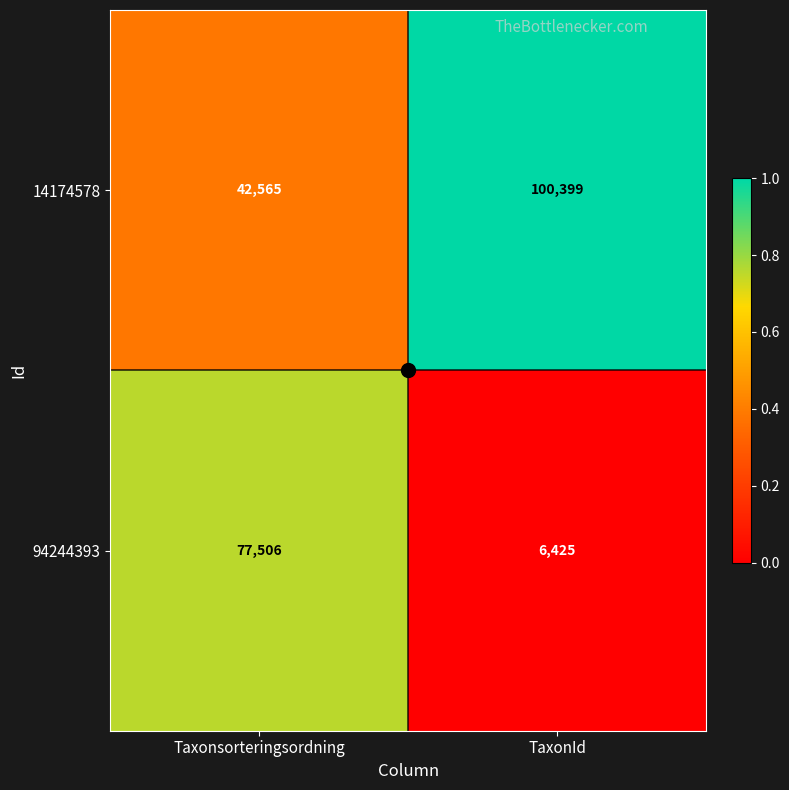

What value does the 14174578 series have at Taxonsorteringsordning, to the nearest 100?

42600